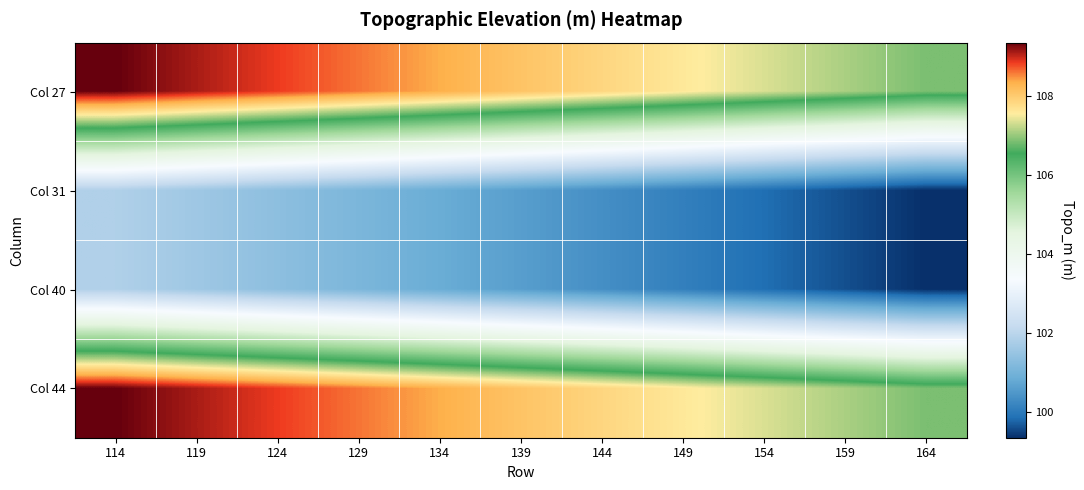

How many series are shown in this chart?

4